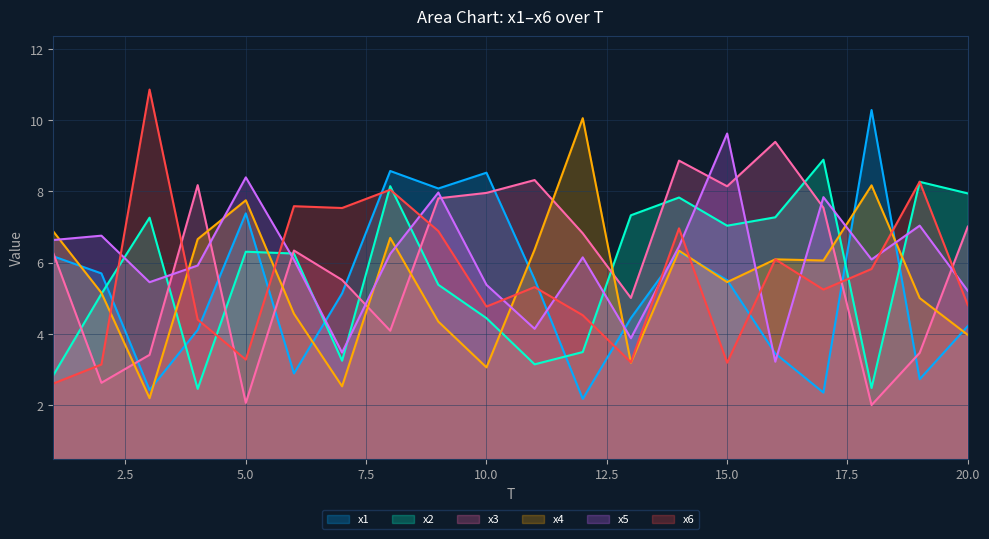

Reading left to right, what are all the values shown in this chart?

x1: 6.2	5.7	2.4	4.1	7.4	2.9	5.1	8.6	8.1	8.5	5.5	2.2	4.4	6.3	5.5	3.5	2.4	10.3	2.7	4.2
x2: 2.8	5.1	7.3	2.5	6.3	6.3	3.2	8.1	5.4	4.4	3.1	3.5	7.3	7.8	7.0	7.3	8.9	2.5	8.3	7.9
x3: 6.3	2.6	3.4	8.2	2.1	6.3	5.5	4.1	7.8	8.0	8.3	6.8	5.0	8.9	8.1	9.4	7.5	2.0	3.5	7.0
x4: 6.9	5.2	2.2	6.7	7.8	4.6	2.5	6.7	4.3	3.1	6.4	10.1	3.2	6.3	5.5	6.1	6.1	8.2	5.0	4.0
x5: 6.6	6.8	5.5	5.9	8.4	6.1	3.5	6.2	8.0	5.4	4.1	6.1	3.9	6.5	9.6	3.2	7.8	6.1	7.0	5.2
x6: 2.6	3.1	10.9	4.4	3.3	7.6	7.5	8.0	6.9	4.8	5.3	4.5	3.2	7.0	3.2	6.1	5.2	5.8	8.3	4.8